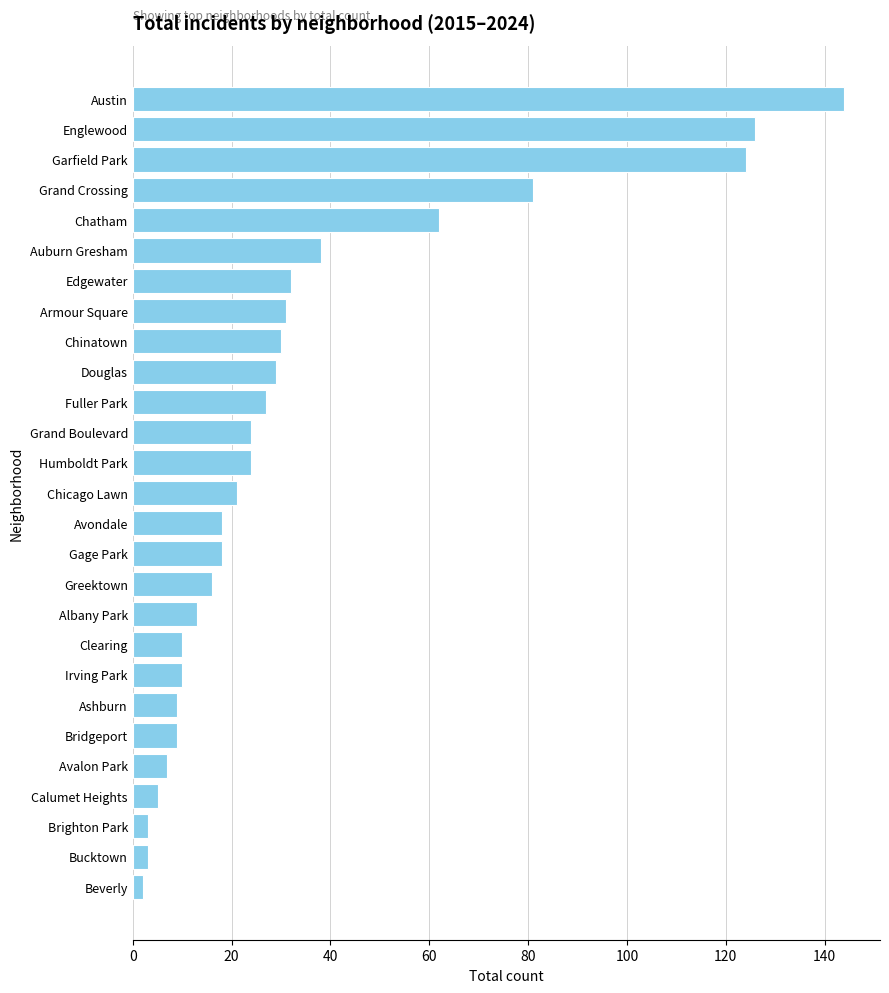

Does the chart contain stacked bars?

No